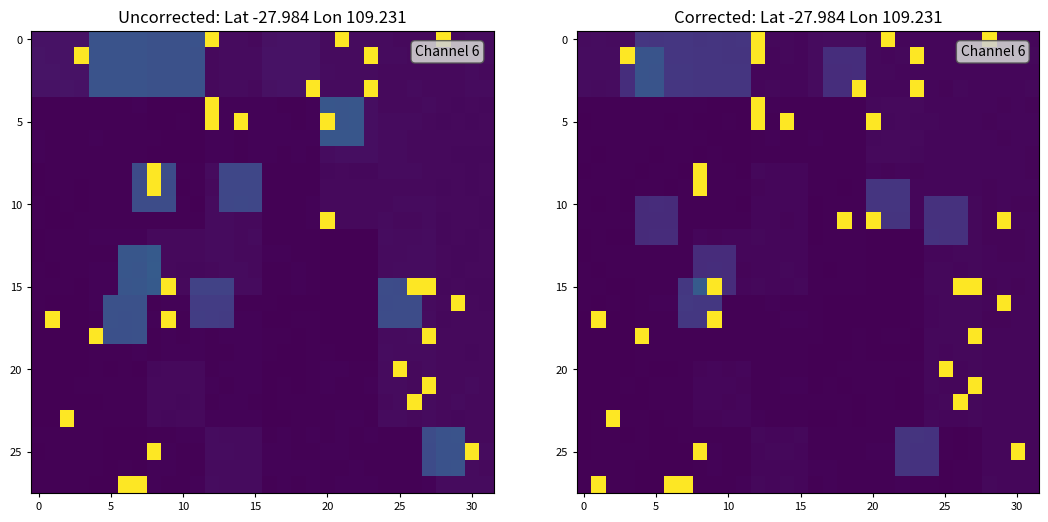

What is the total value across all series at 5?

260914.5